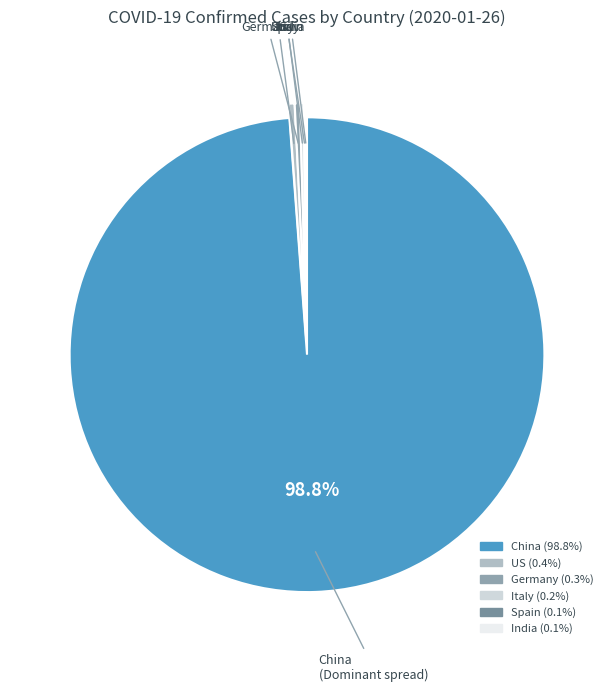

Is the sum of Germany and China greater than half?

Yes